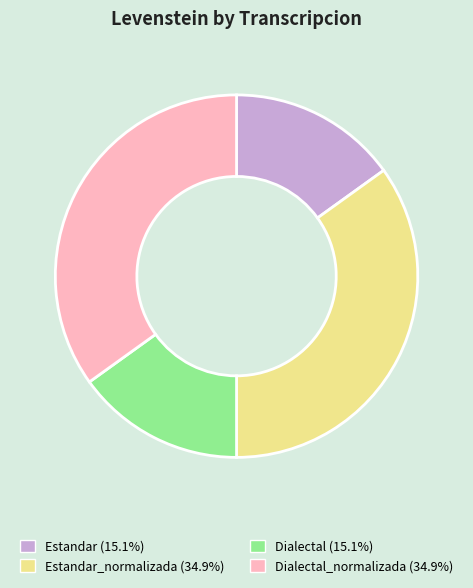

How many segments does this pie chart have?

4